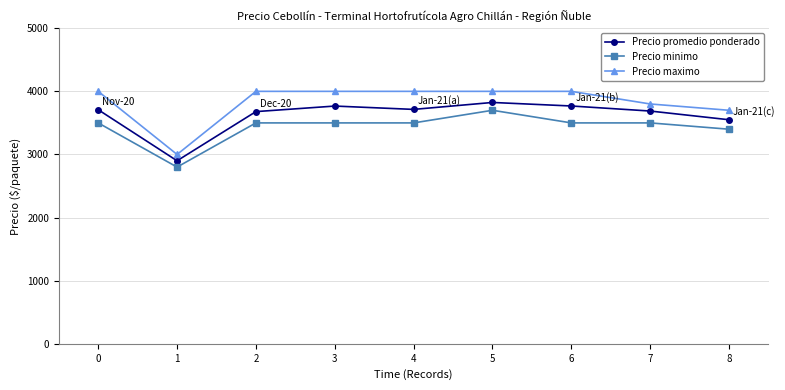

At which category does Precio minimo reach its first local valley?

1